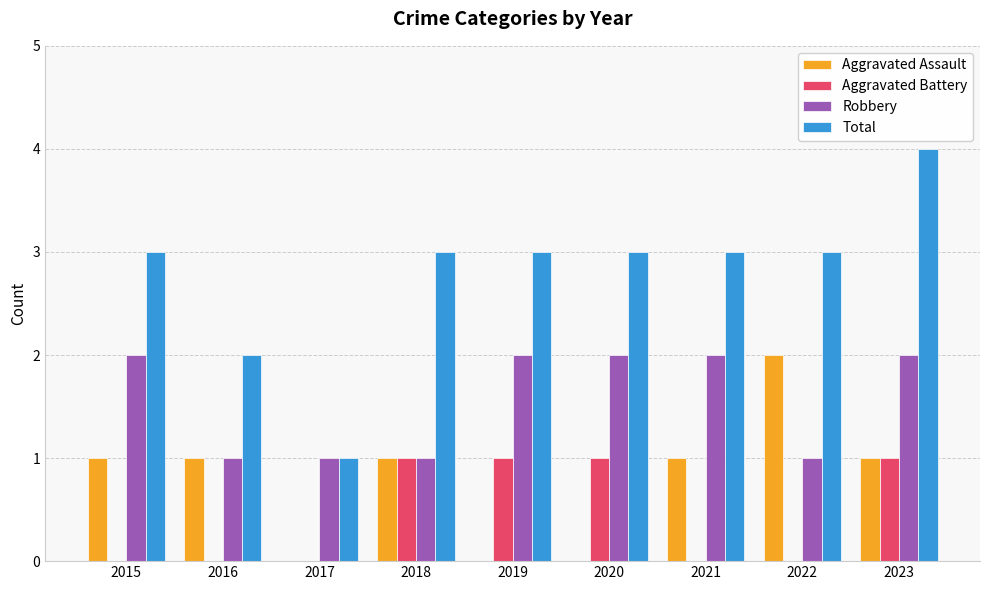

What value does the Total series have at 2020?

3